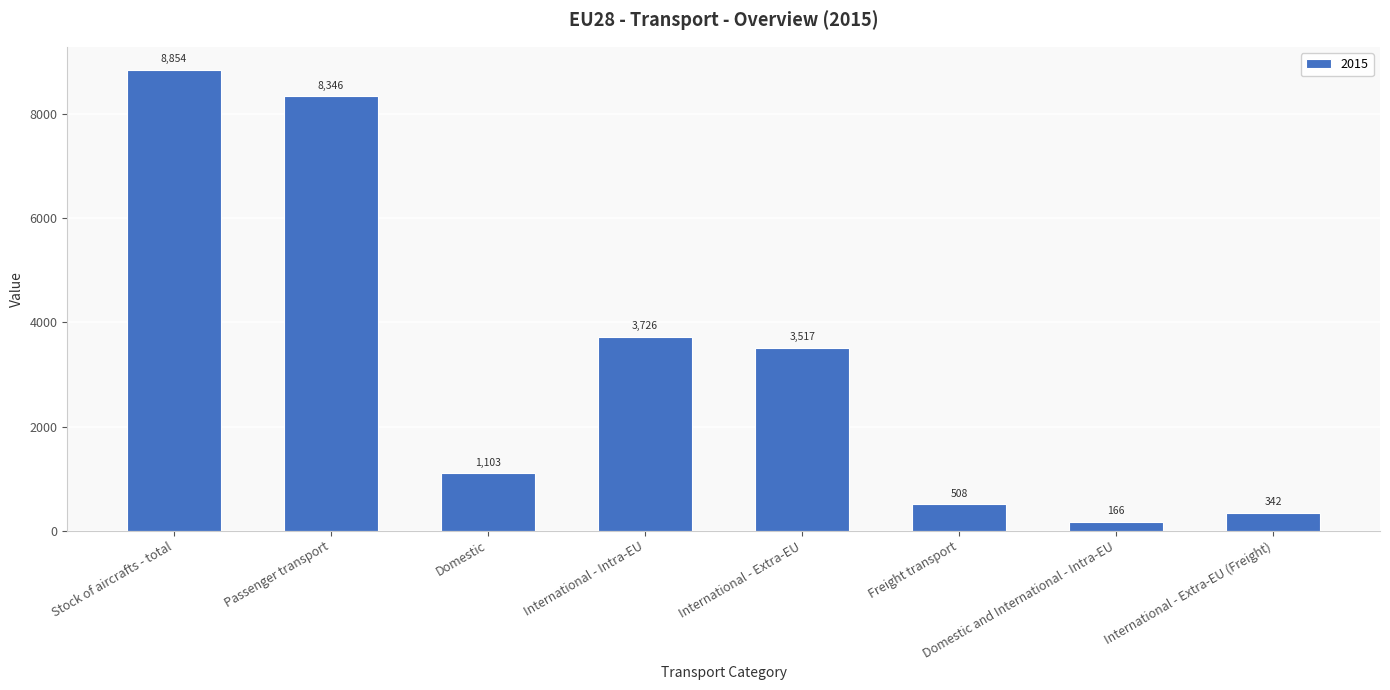

How many values are below 3517?

4